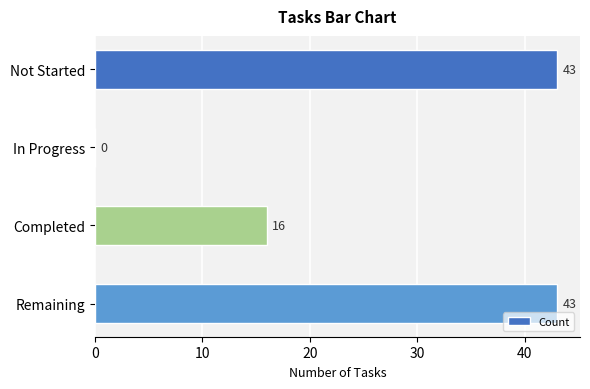

How many categories are shown in the chart?

4